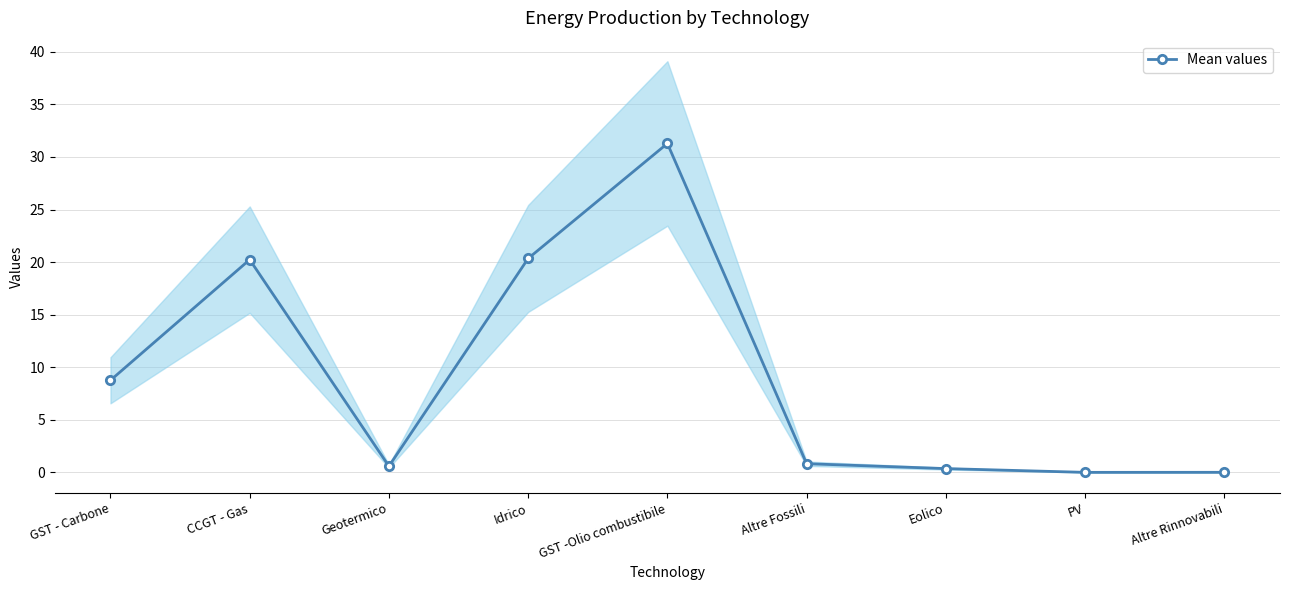

What position from the left is PV?

8